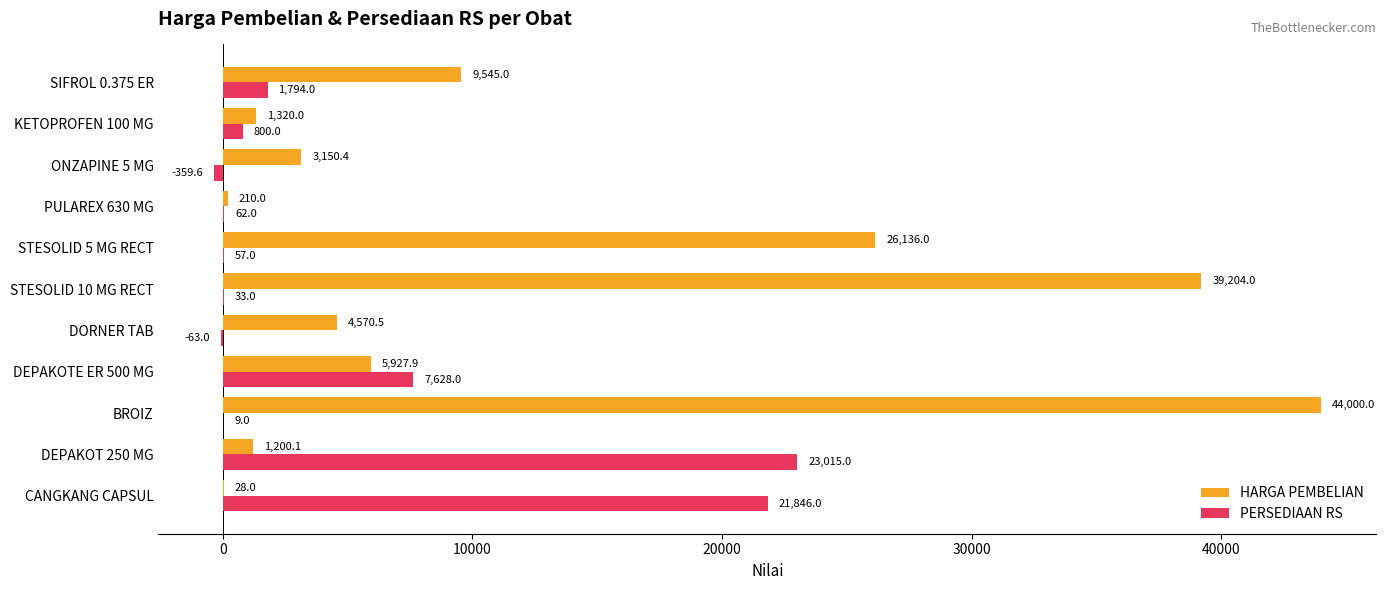

Is the value of PERSEDIAAN RS at SIFROL 0.375 ER greater than the value of HARGA PEMBELIAN at KETOPROFEN 100 MG?

Yes